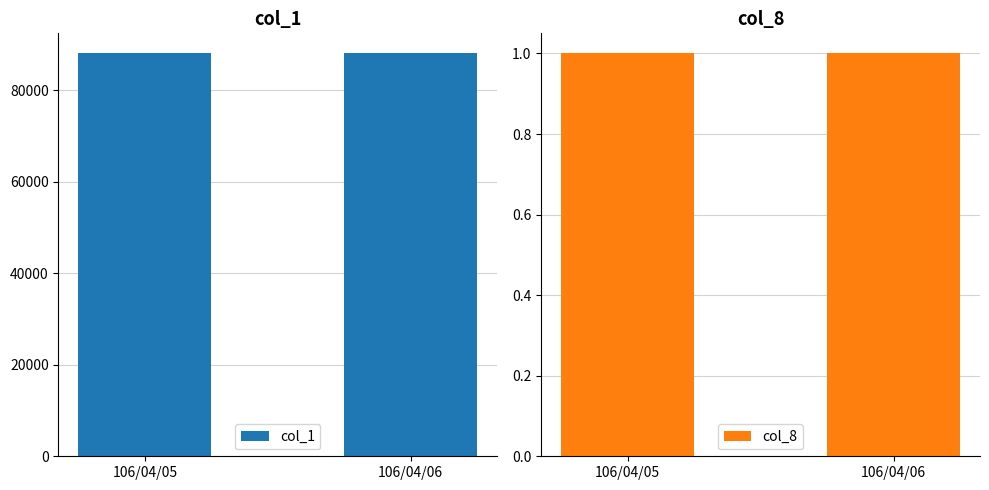

The value of col_1 at 106/04/06 is 88000. True or false?

True